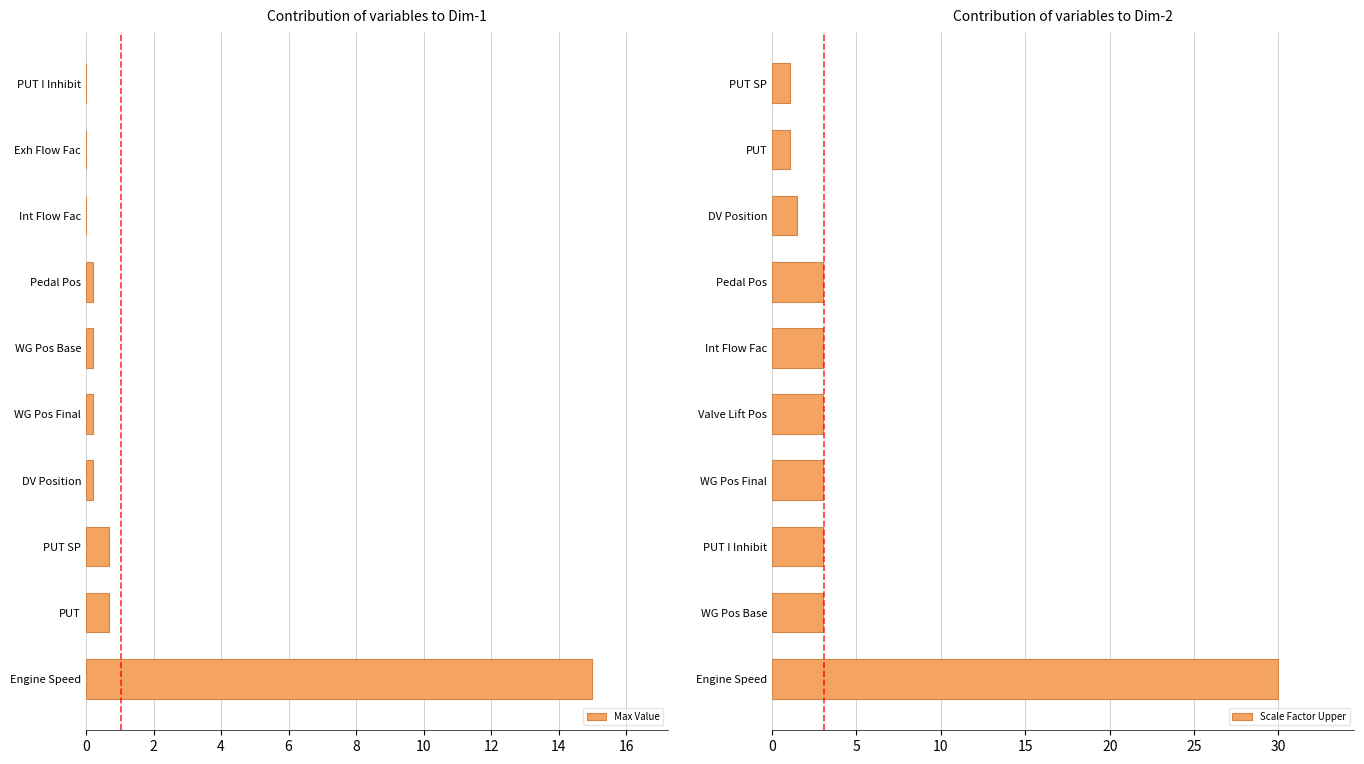

What is the value of the Max Value bar at the 5th from the left?

0.2